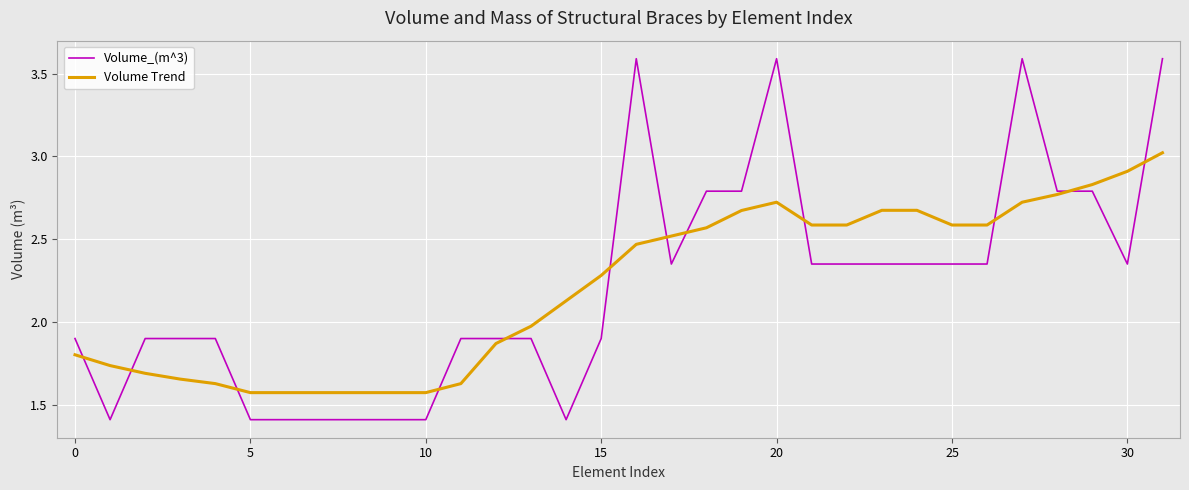

What is the maximum value shown in the chart?

3.6